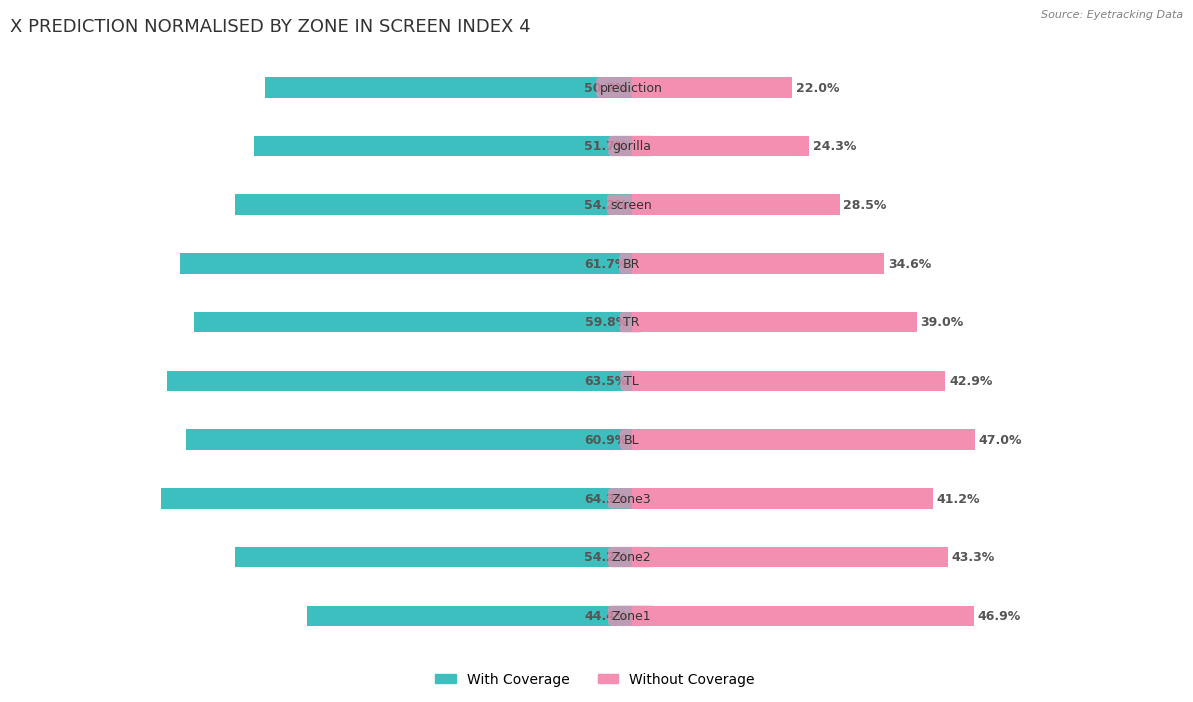

What is the difference between the highest and lowest values at 4?

1.1